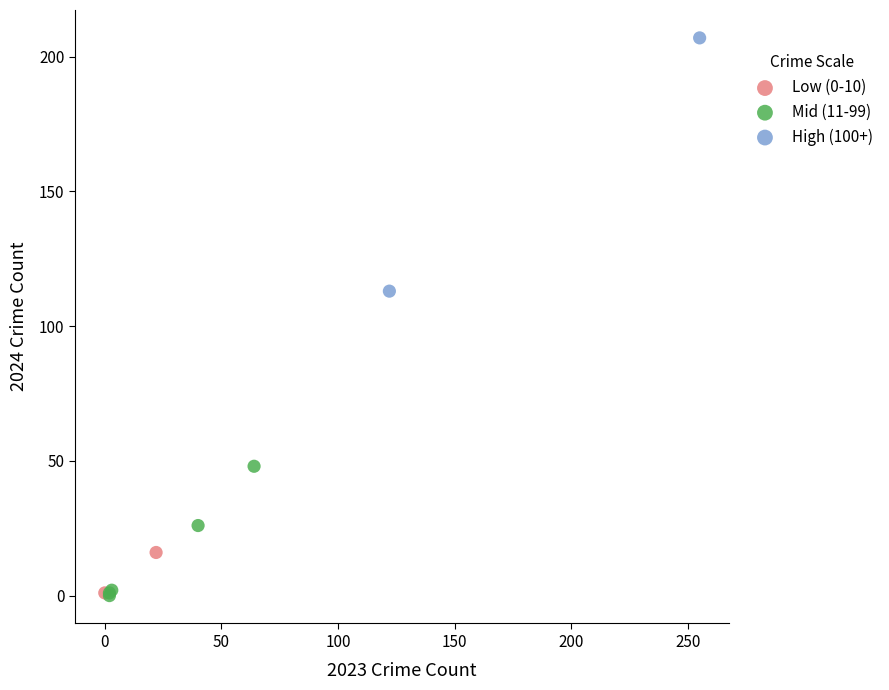

What are all the series names shown in the legend?

Low (0-10), Mid (11-99), High (100+)